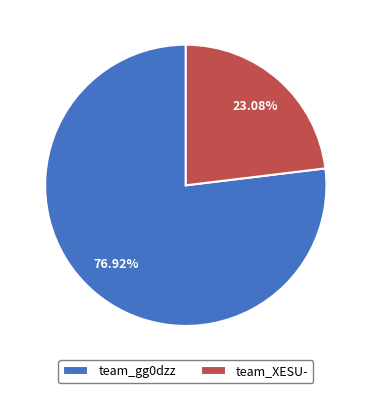

To the nearest percent, what percentage of the pie is team_gg0dzz?

77%